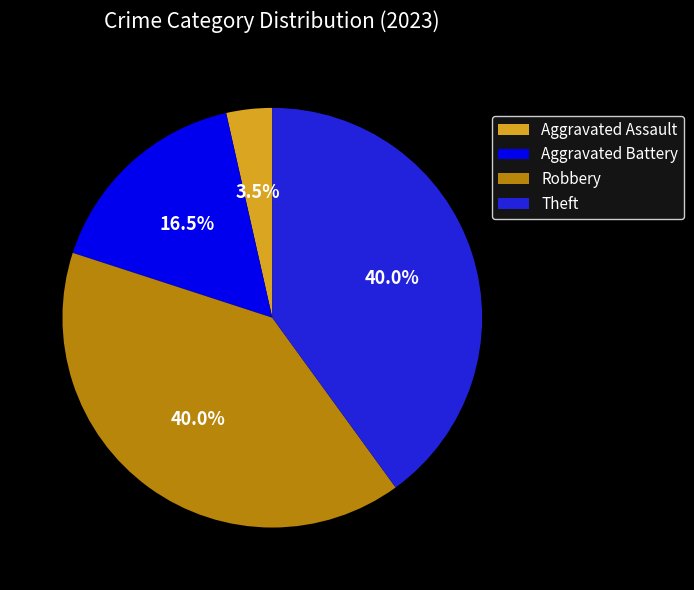

What is the smallest slice in the pie chart?

Aggravated Assault